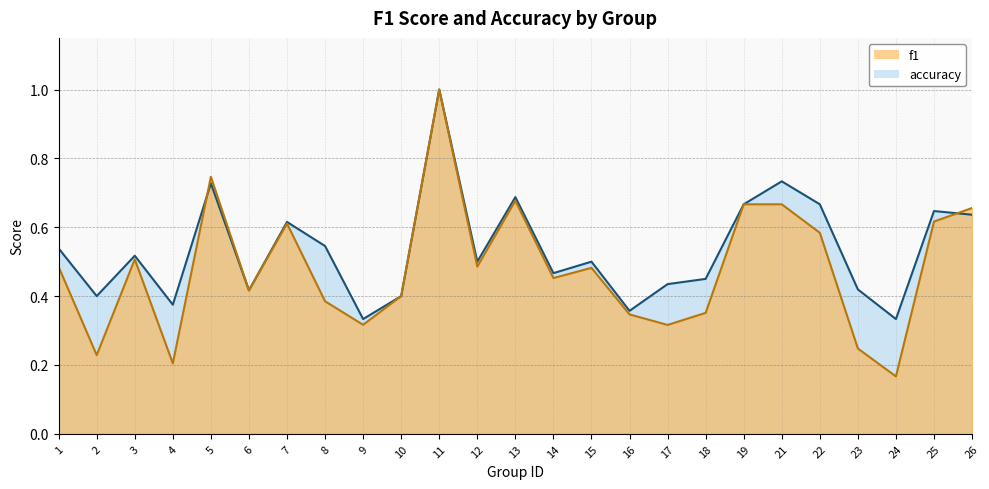

Where do f1 and accuracy first cross each other?

4 and 5